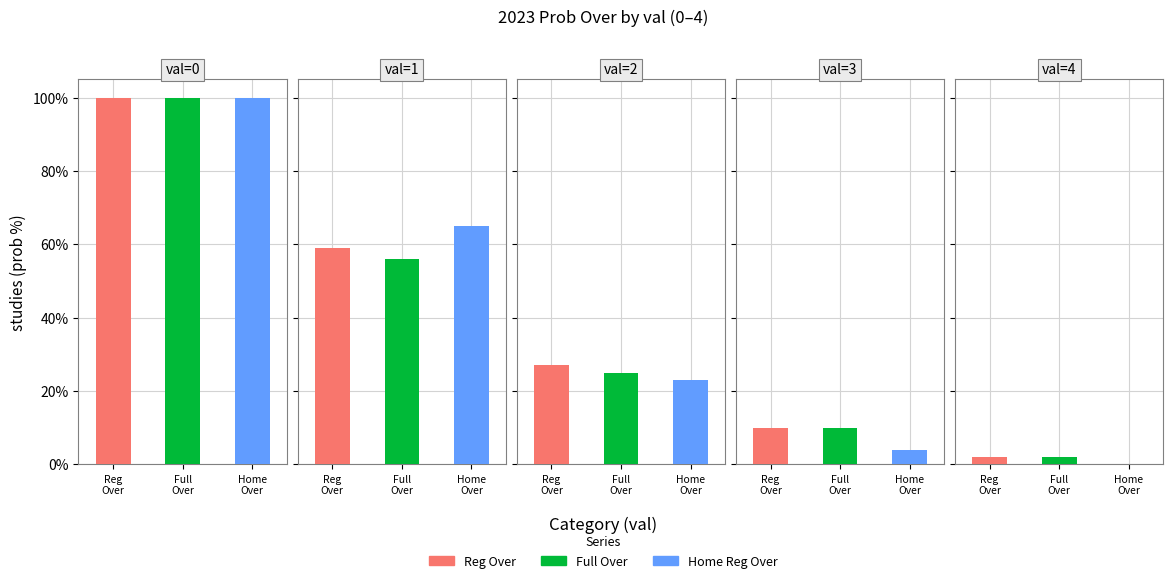

At which label does all 2023 regular prob under reach its peak?

4